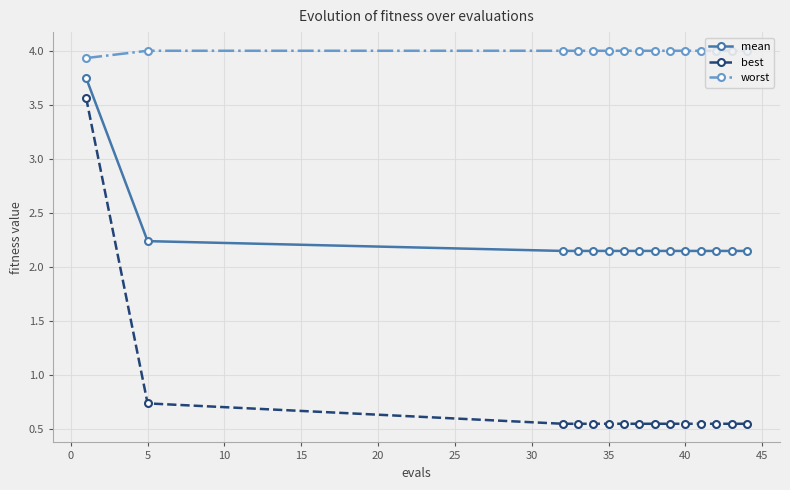

Does the chart have visible grid lines?

Yes